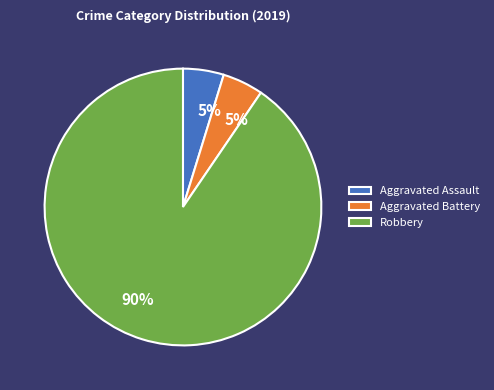

To the nearest percent, what is the average slice percentage?

33%